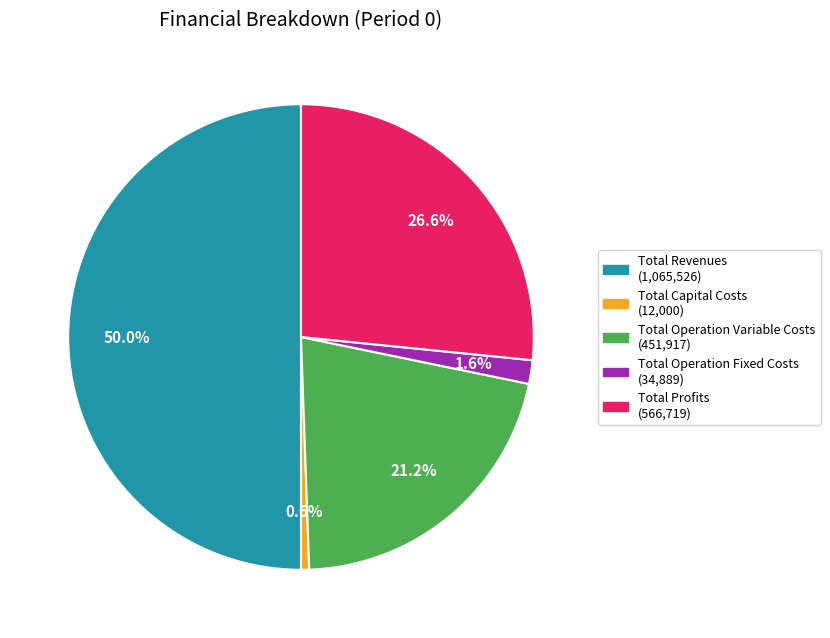

Approximately how many times larger is the value at Total Operation Variable Costs compared to Total Revenues?

0.4